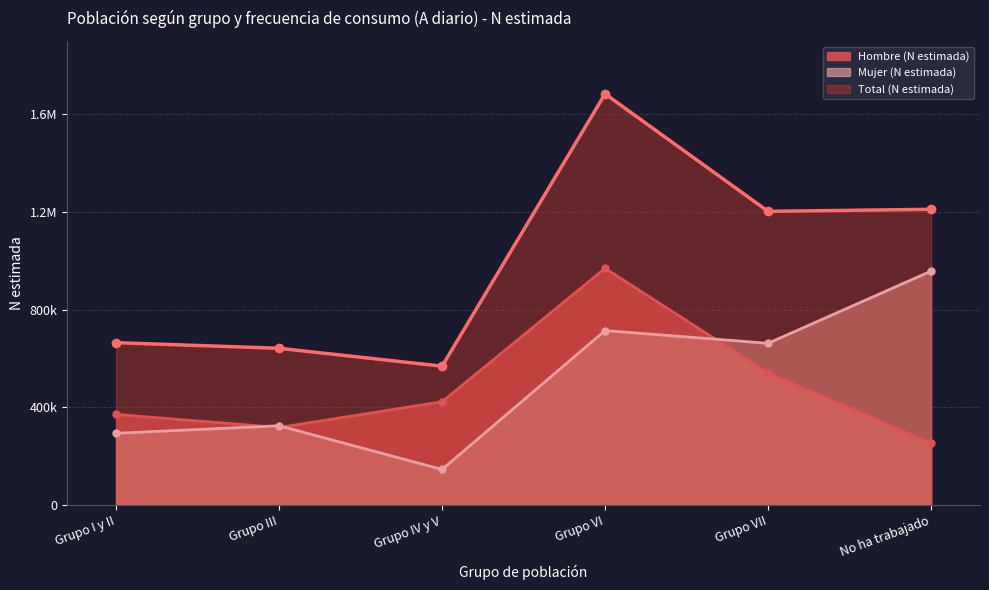

Which category has the lowest value across all series?

Grupo IV y V